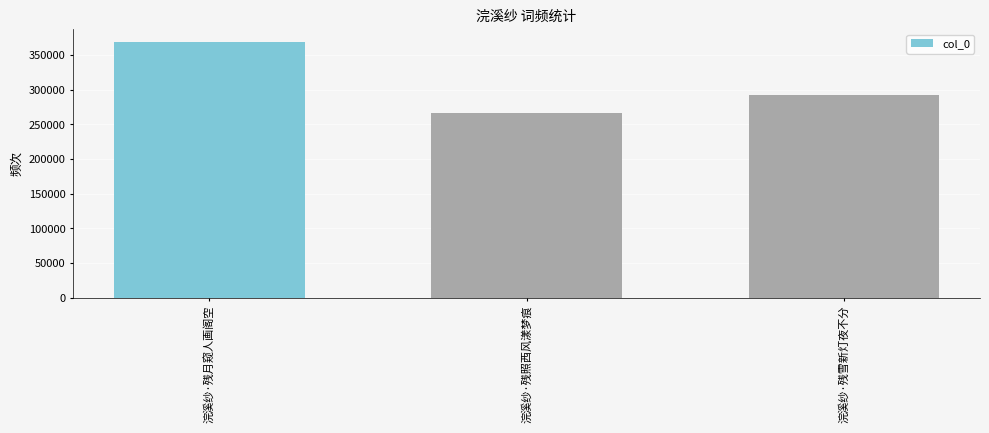

What is the change in value from 浣溪纱·残照西风漾梦痕 to 浣溪纱·残雪新灯夜不分?

+25120